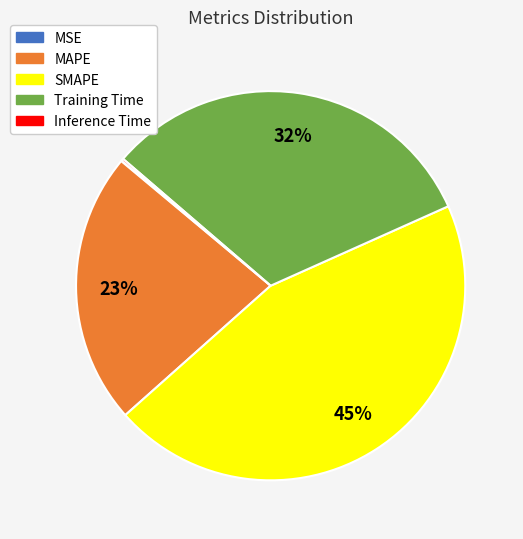

Which category has the biggest portion of the pie?

SMAPE